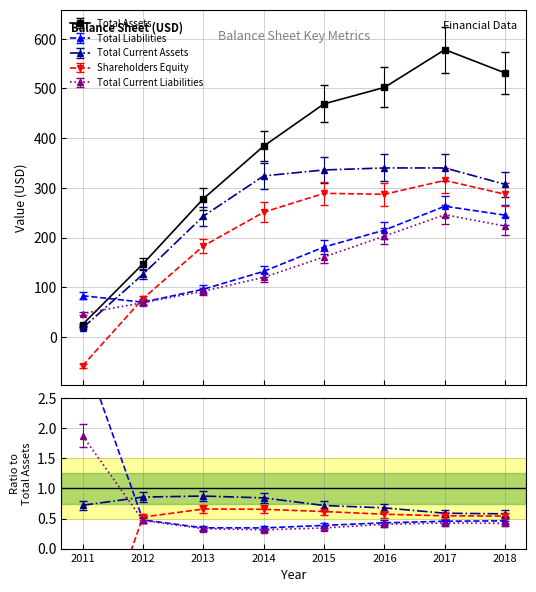

Is it true that Total Liabilities equals 451 at 2017?

False